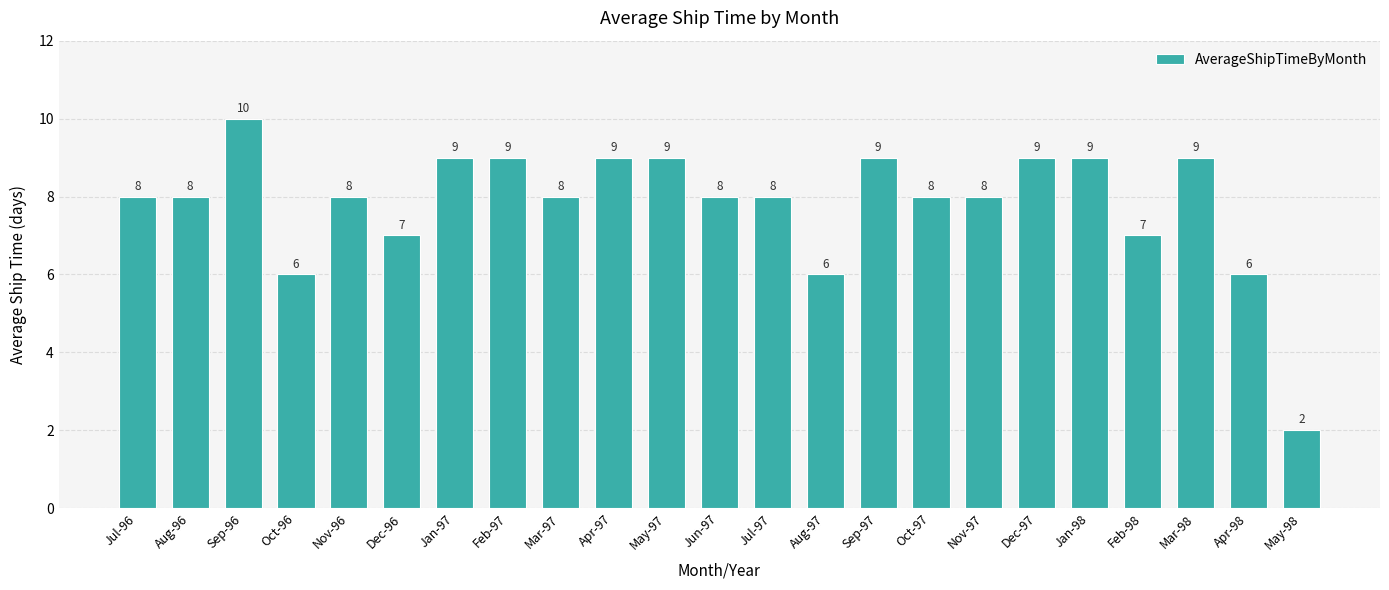

What is the label of the 5th bar from the right?

Jan-98